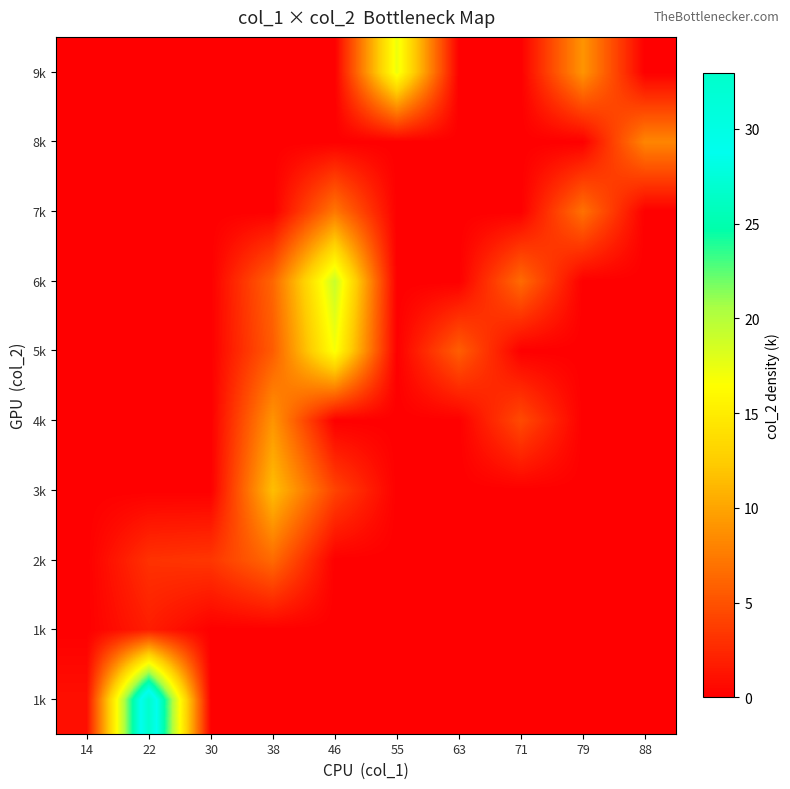

Between 63 and 30, which is larger?

63